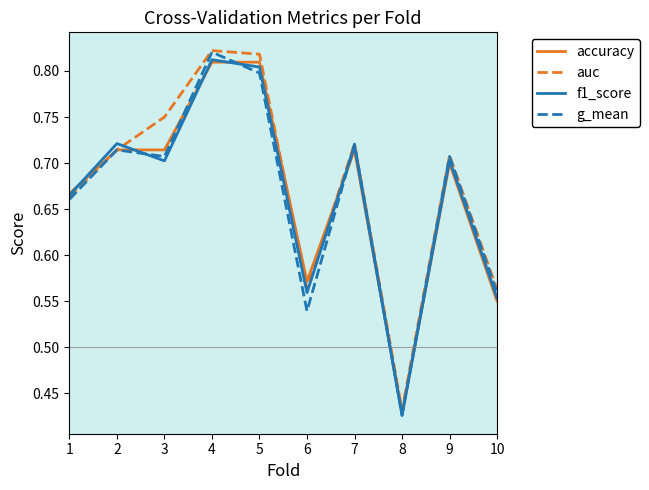

What is the difference between the accuracy values at 7 and 4?

0.1